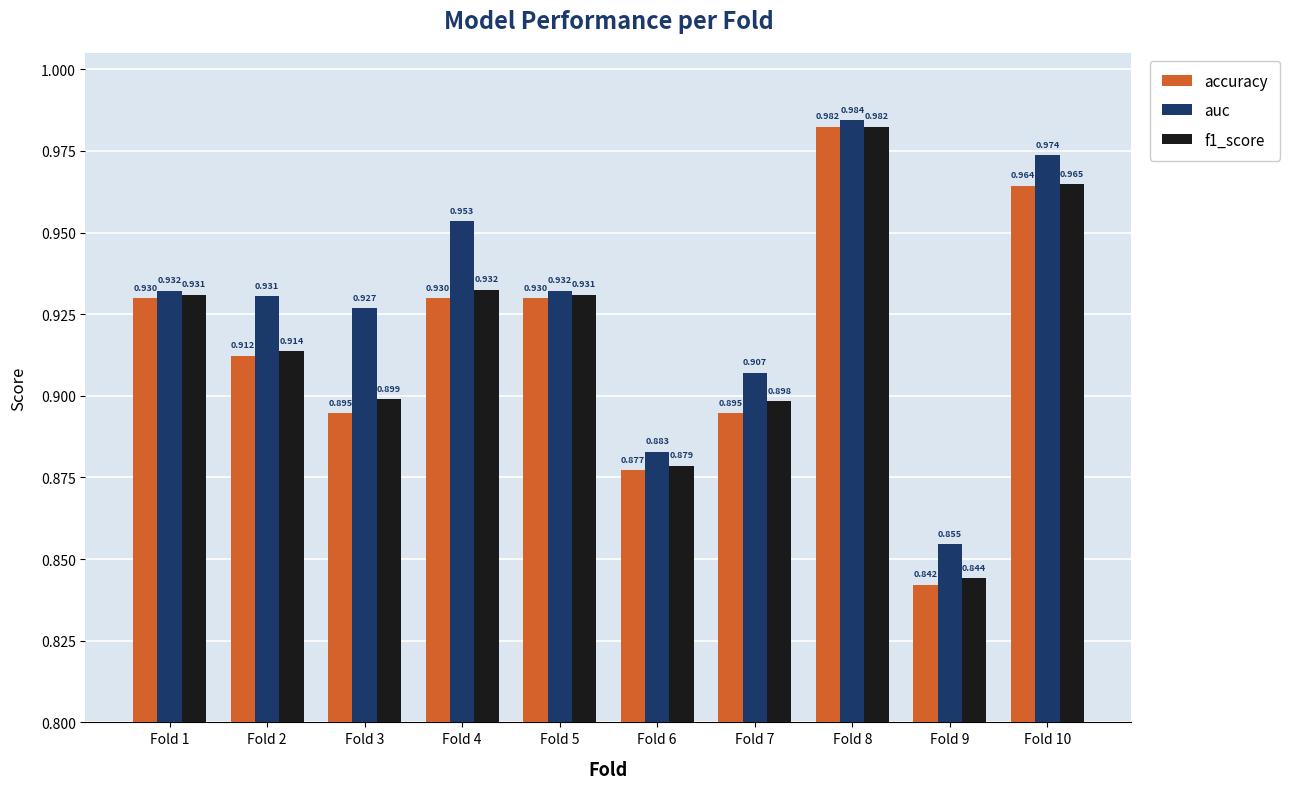

Which series has the largest total across all categories?

auc